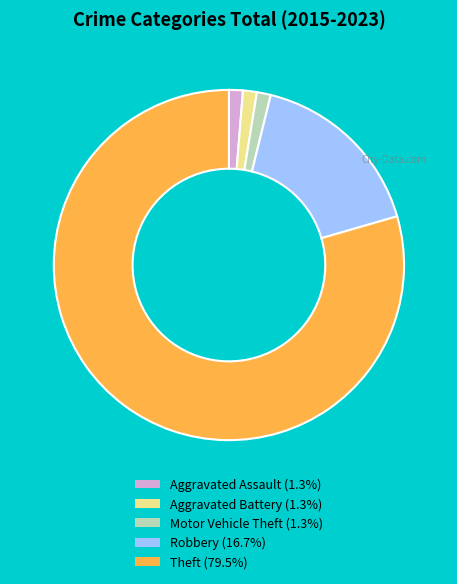

How many segments does this pie chart have?

5